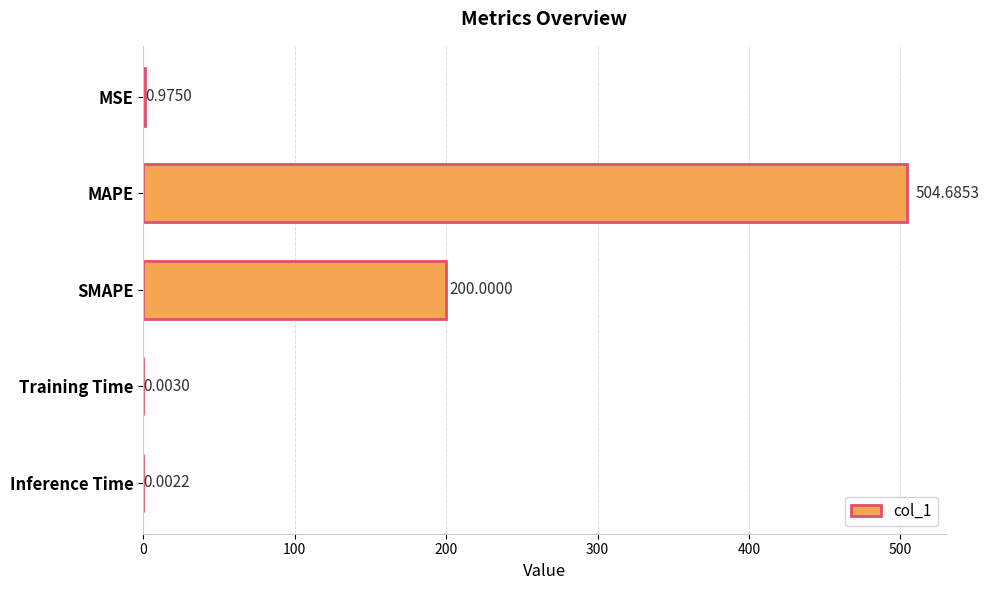

Which label corresponds to the largest value in the chart?

MAPE